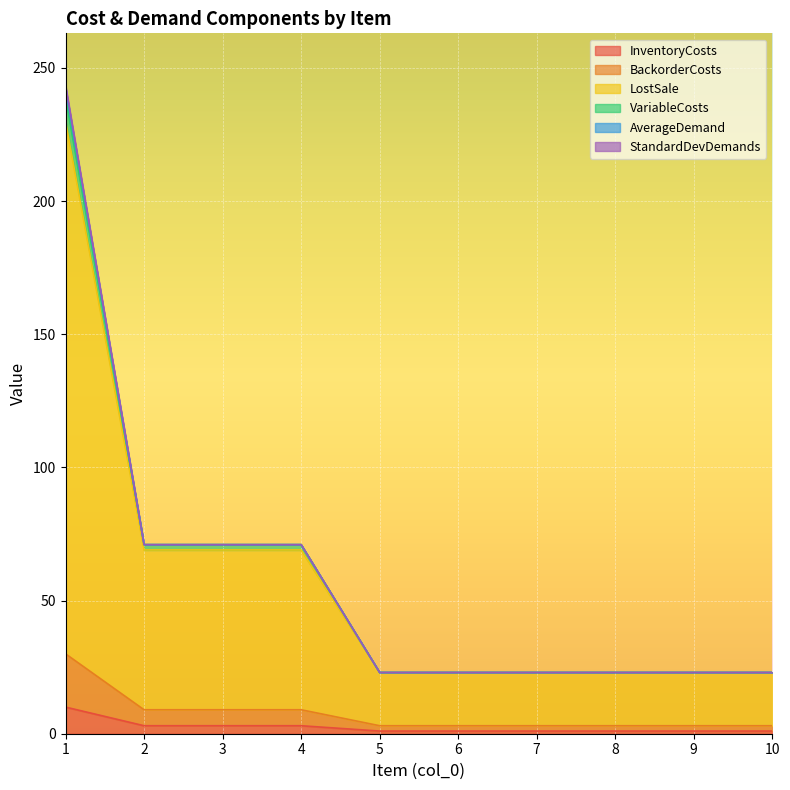

What is the highest value of the InventoryCosts series?

10.0